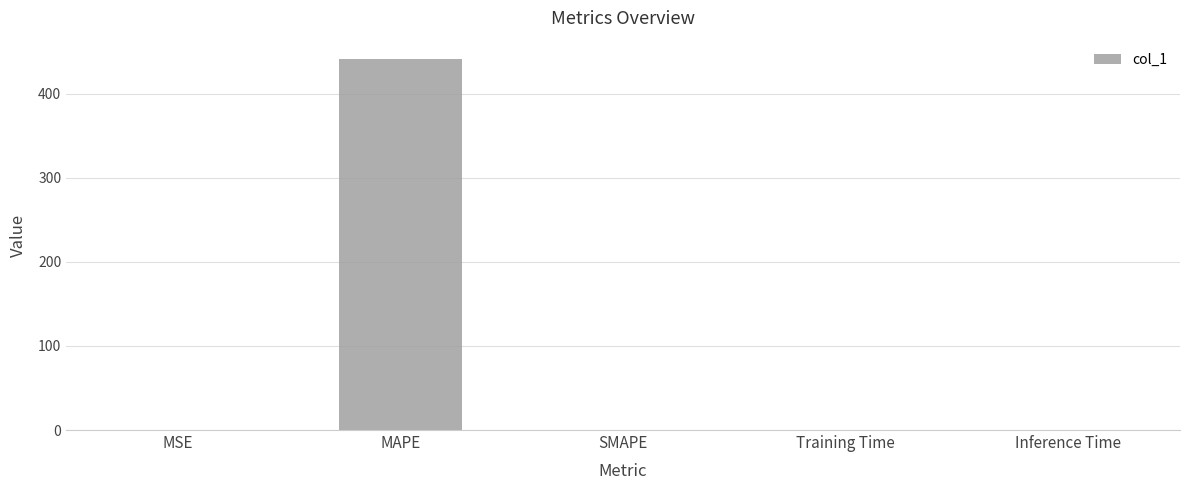

What is the greatest value displayed?

441.1